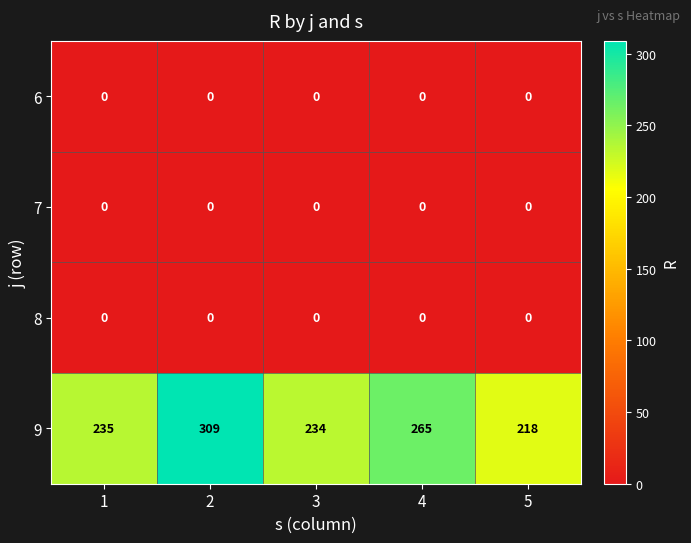

Which series has the largest total across all categories?

9